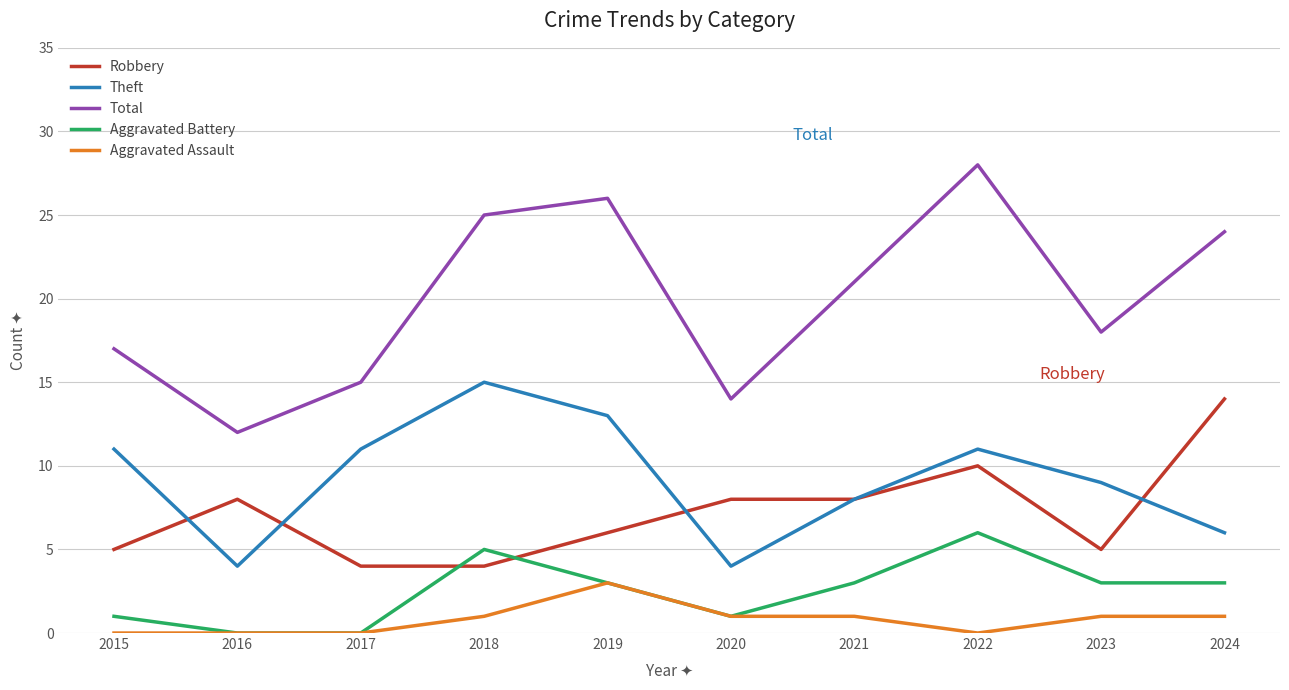

What value does the Aggravated Assault series have at 2024?

1